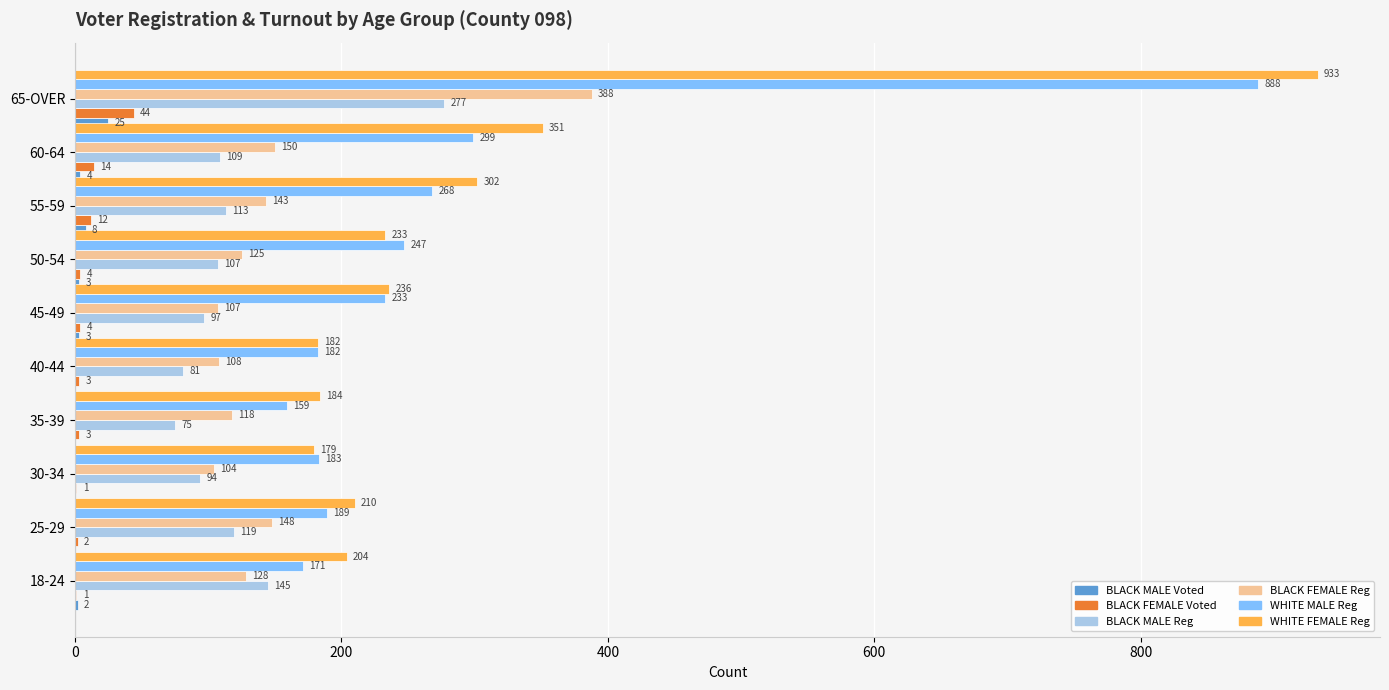

At which label is WHITE MALE Reg closest to 523?

60-64